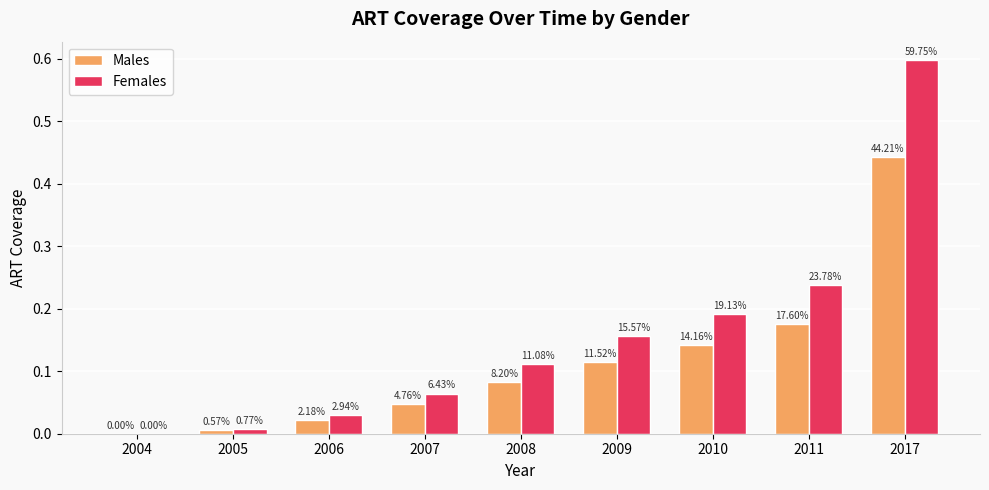

Which series has the largest total across all categories?

Females